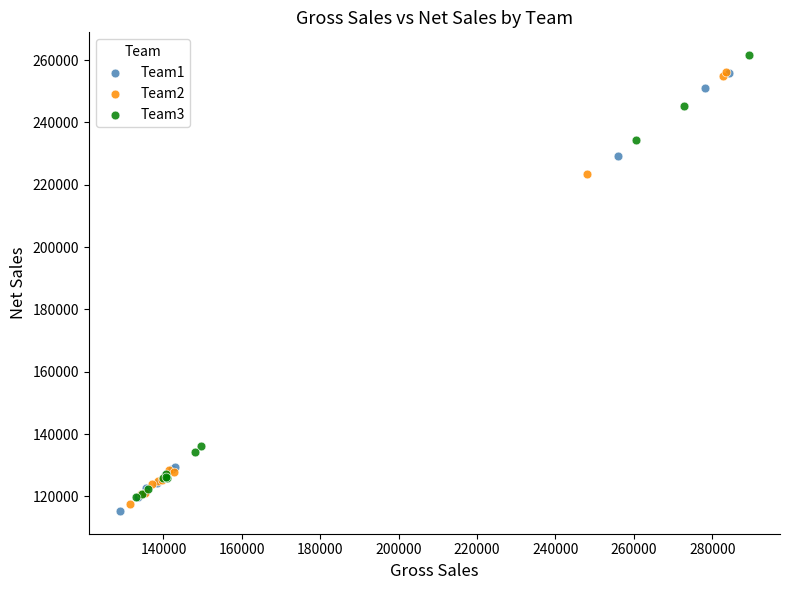

Which series contains the lowest Y value?

Team1